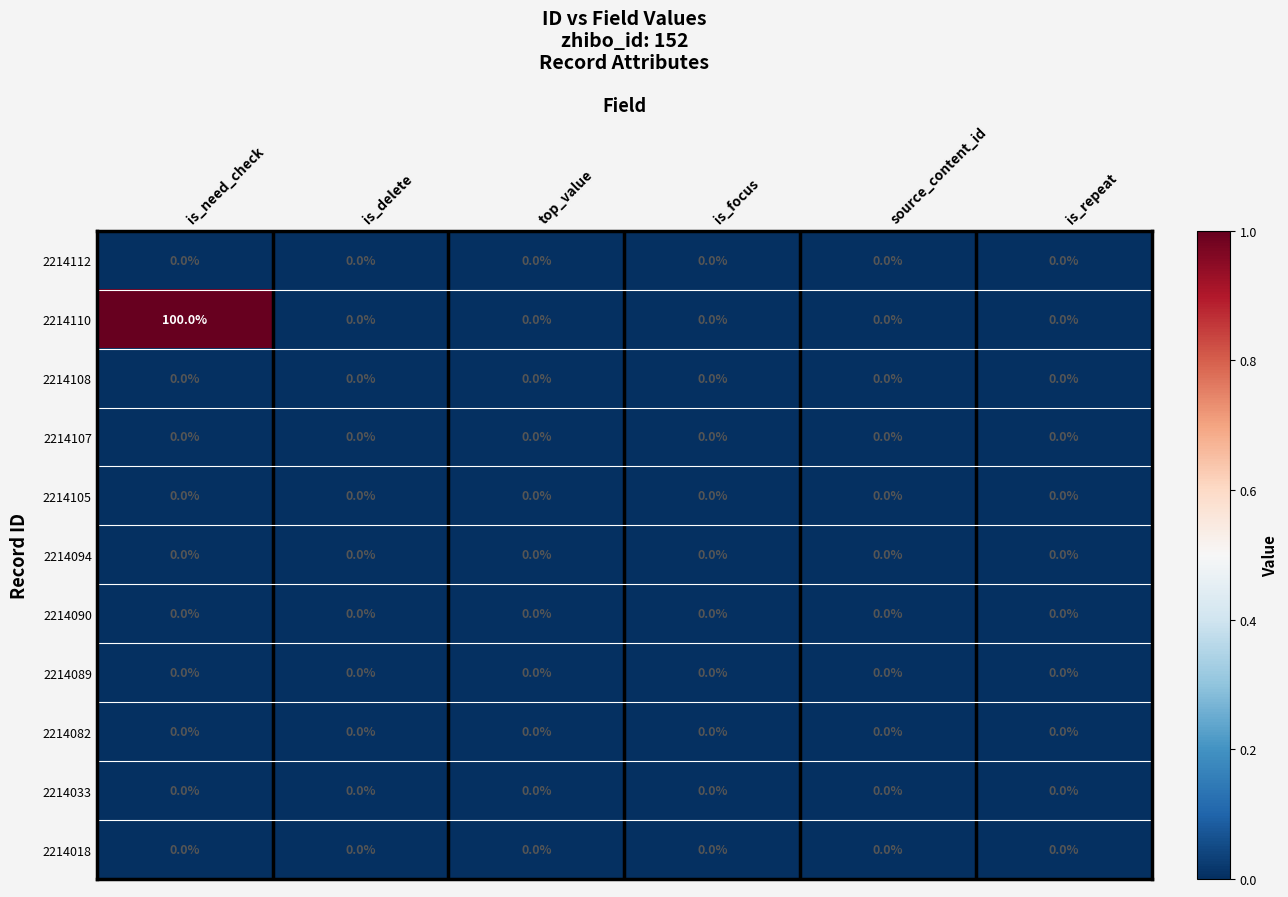

Is it true that 2214033 equals 0 at is_focus?

True